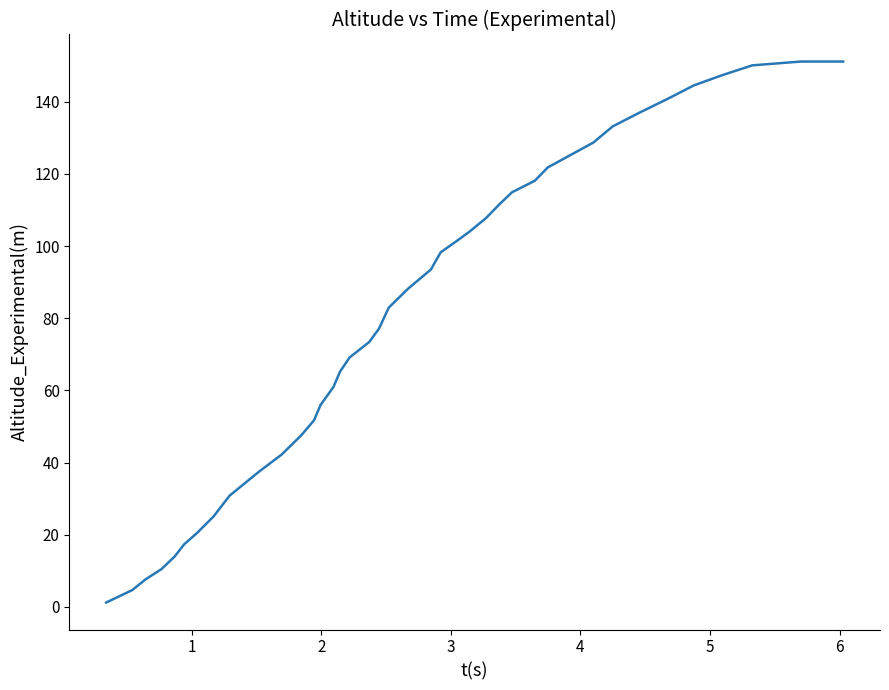

What is the difference between the maximum and minimum values?

150.0